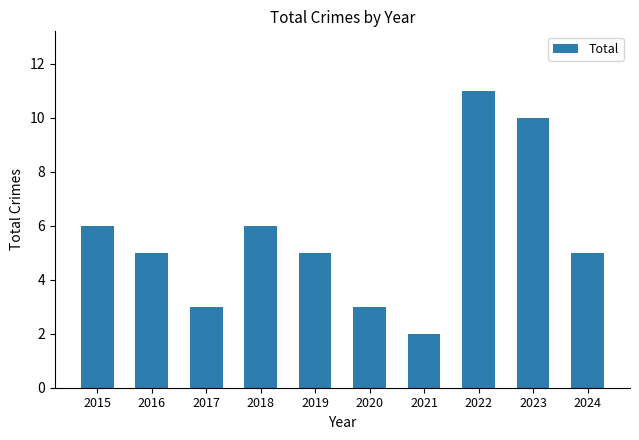

What is the sum of the values at 2018 and 2024?

11